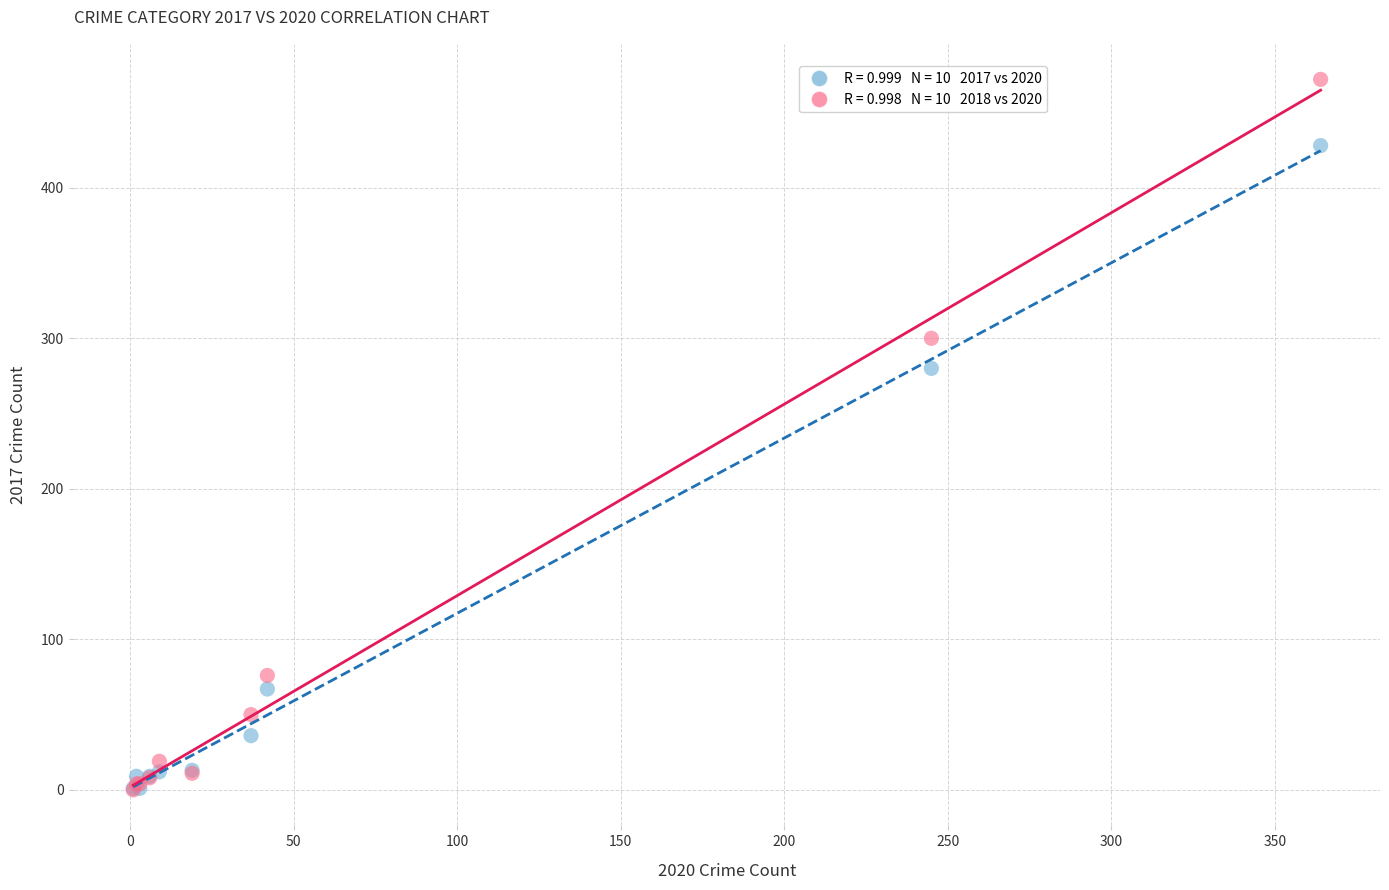

Across all series, what Y value is closest to 236?

280